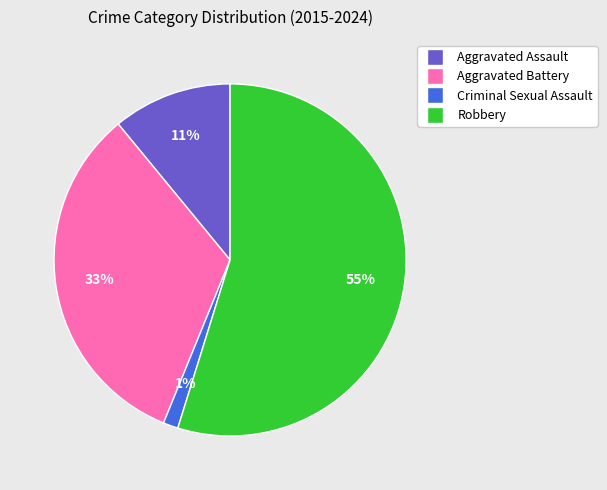

To the nearest percent, what is the combined percentage of Criminal Sexual Assault and Robbery?

56%